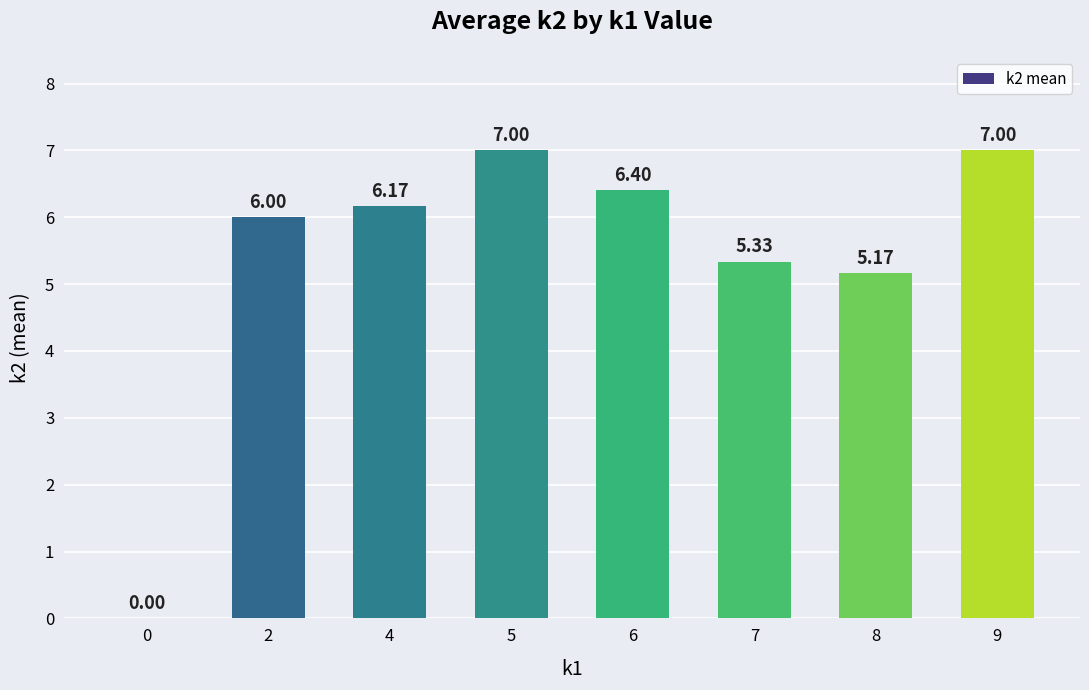

True or false: the data shows 2.9 at 2.

False